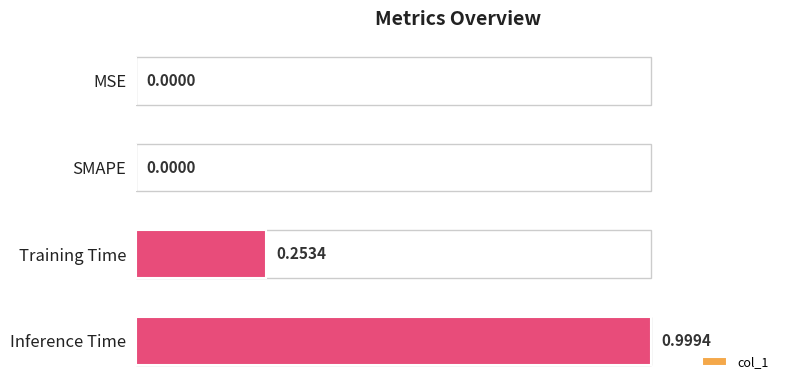

At which category does the chart reach its peak across all series?

Inference Time